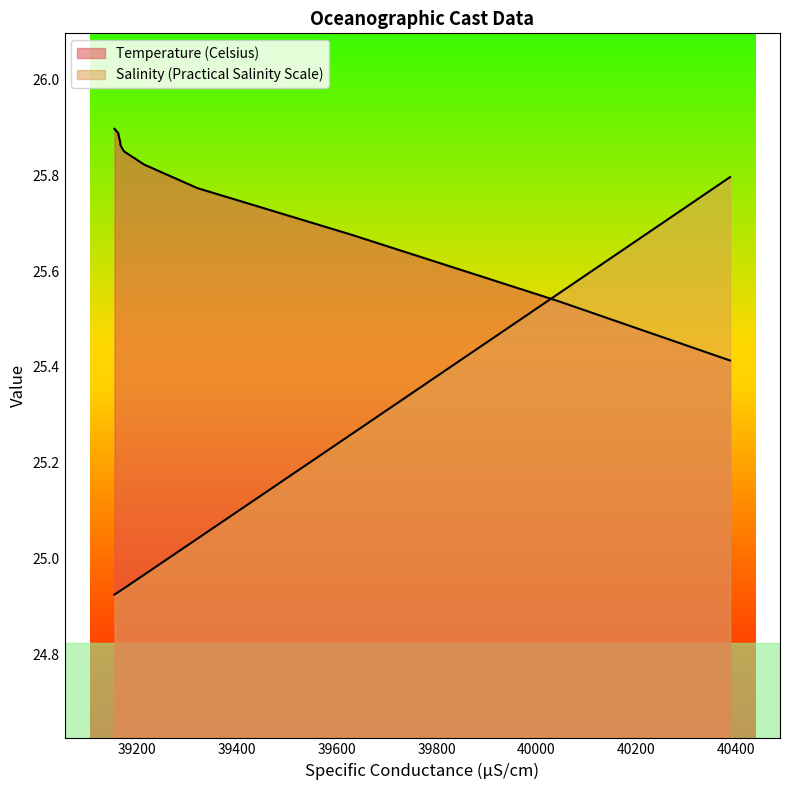

Reading left to right, extract all data points from this chart.

Temperature (Celsius): 0.15=25.9	0.45=25.9	0.75=25.9	1.05=25.9	1.35=25.9	1.65=25.8	1.95=25.8	2.25=25.8	2.55=25.7	2.85=25.5	3.15=25.4
Salinity (Practical Salinity Scale): 0.15=24.9	0.45=24.9	0.75=24.9	1.05=24.9	1.35=24.9	1.65=24.9	1.95=25.0	2.25=25.0	2.55=25.3	2.85=25.6	3.15=25.8